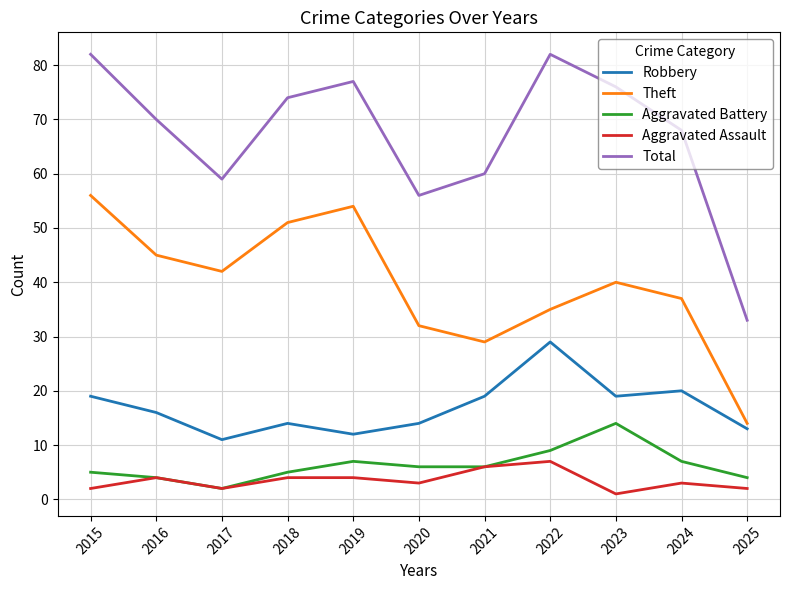

In Aggravated Battery, how many points are higher than both neighbors (excluding endpoints)?

2